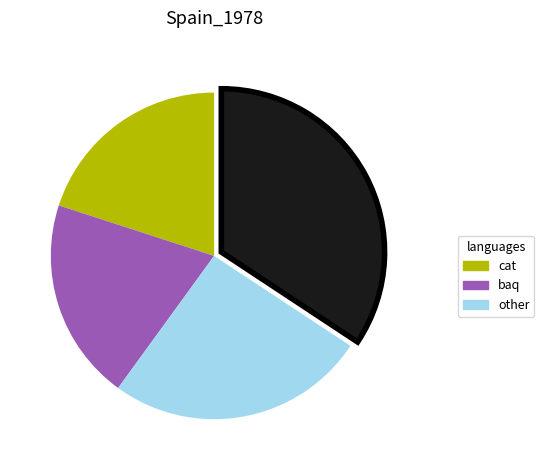

Is there any slice that represents more than half of the pie?

No